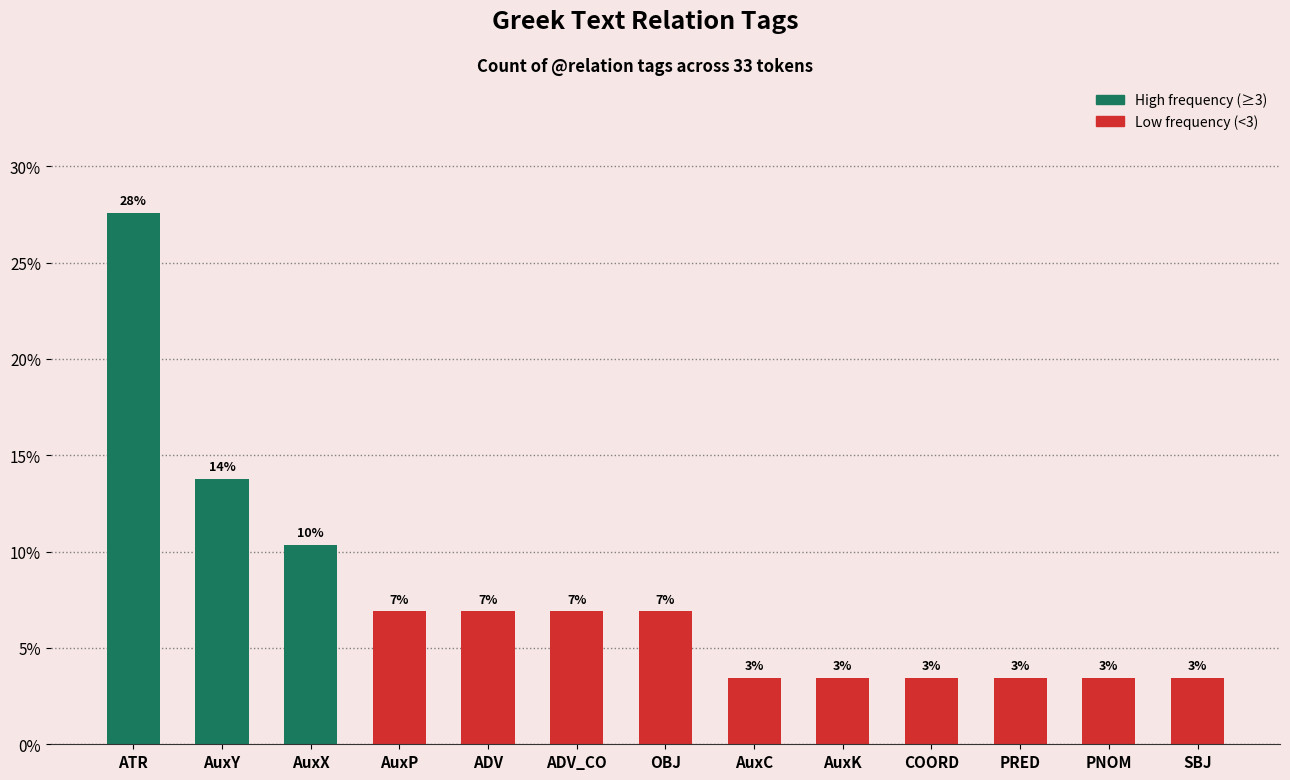

Between OBJ and ATR, which is larger?

ATR